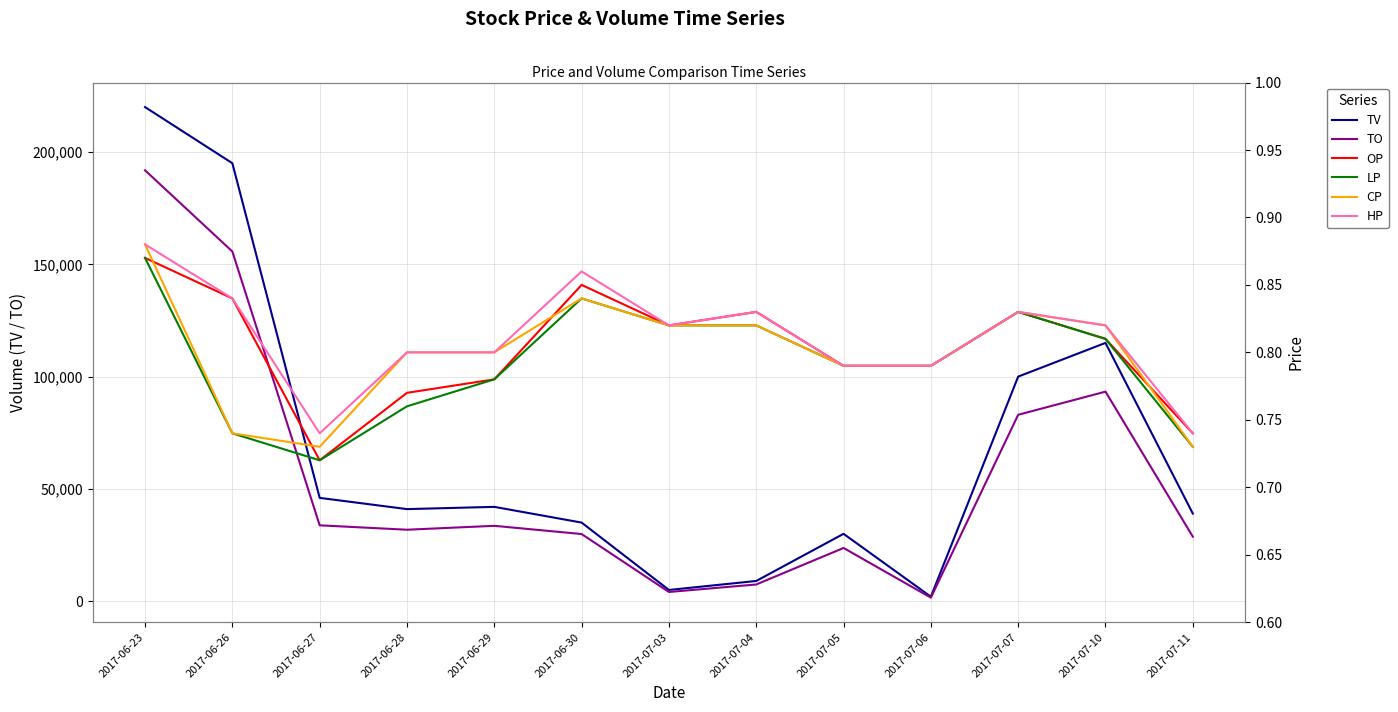

What is the sum of the CP values at 2017-07-05 and 2017-06-28?

1.6